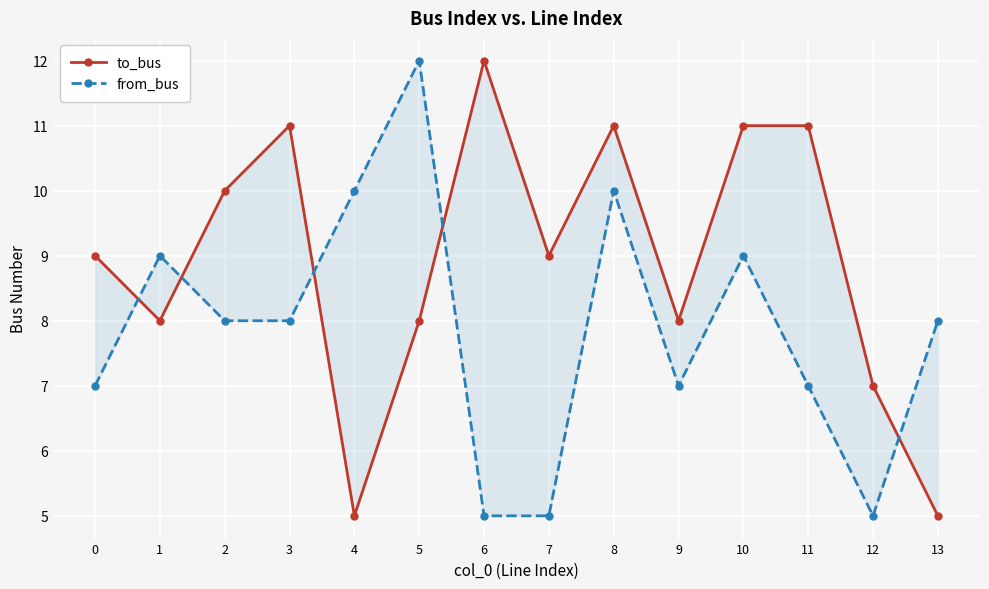

The from_bus series shows 8 at 13. True or false?

True